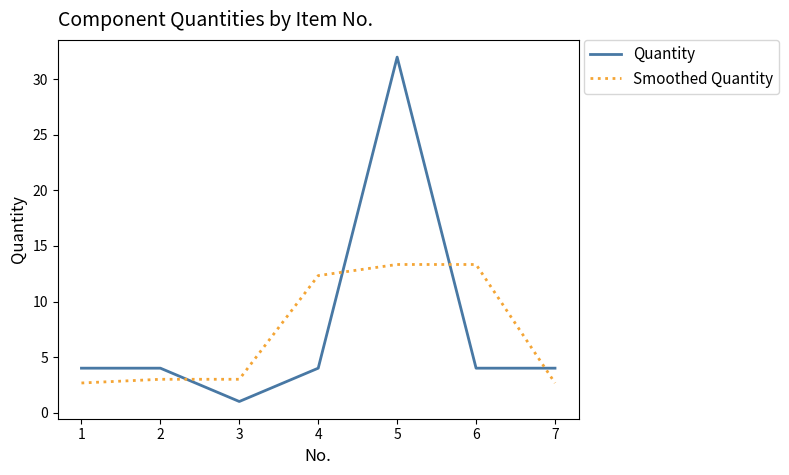

Reading left to right, transcribe all the data shown in this chart.

Quantity: 4.0	4.0	1.0	4.0	32.0	4.0	4.0
Smoothed Quantity: 2.7	3.0	3.0	12.3	13.3	13.3	2.7